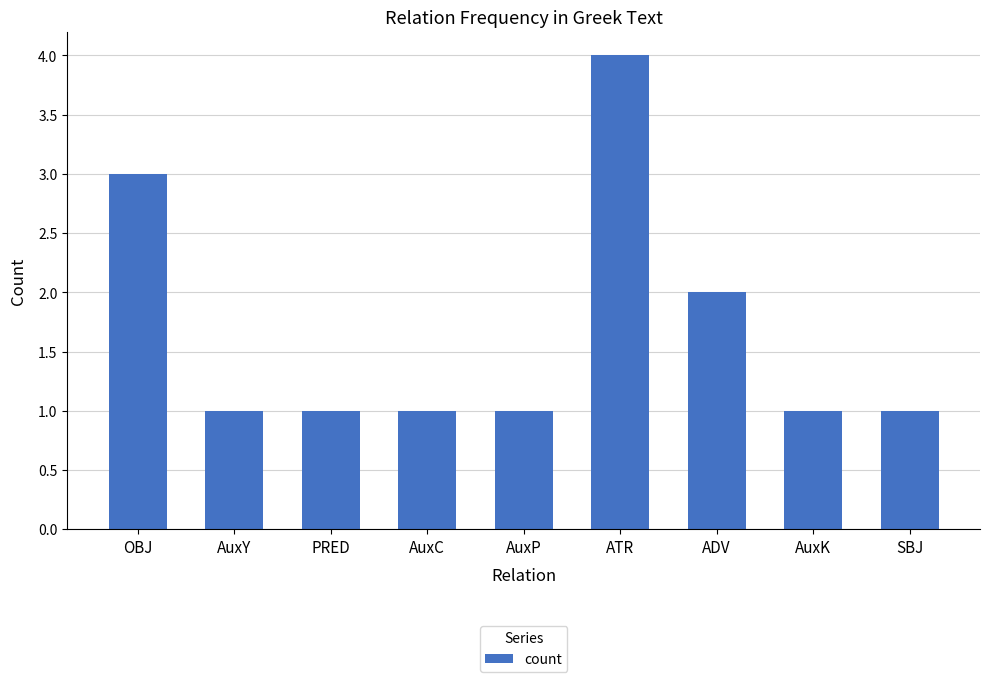

What is the label of the 8th bar from the right?

AuxY